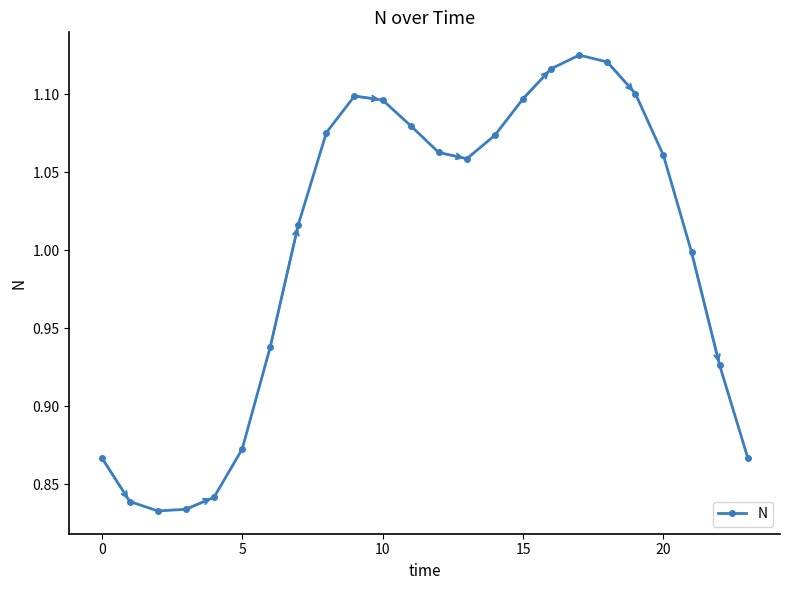

What is the difference between the second highest and minimum values?

0.3